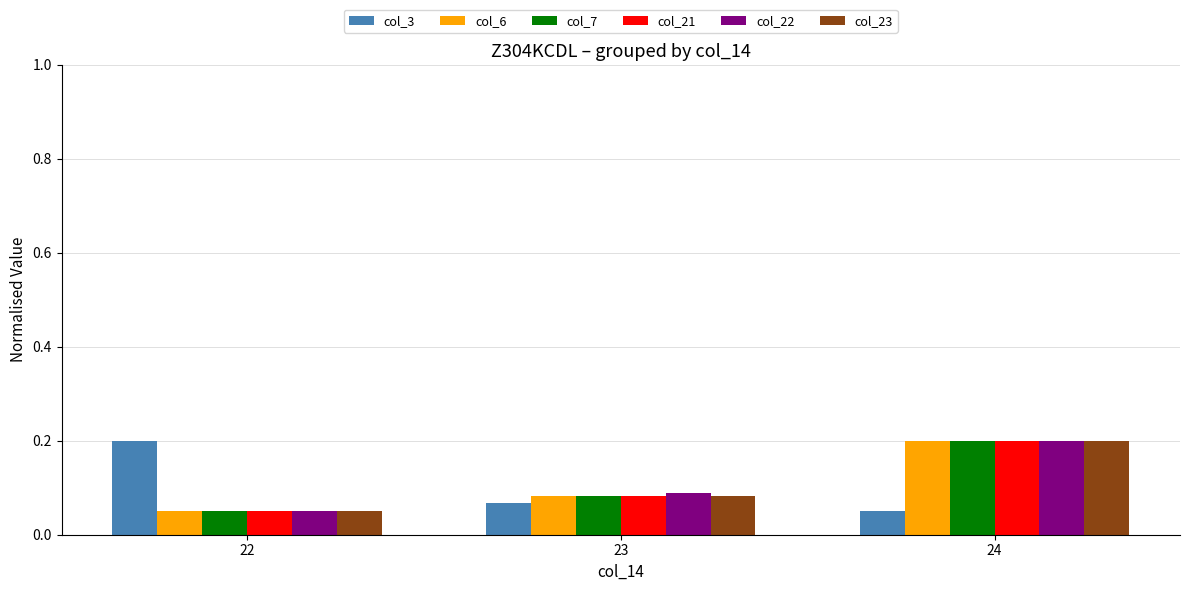

Rank the categories by col_23 value from highest to lowest.

24, 23, 22